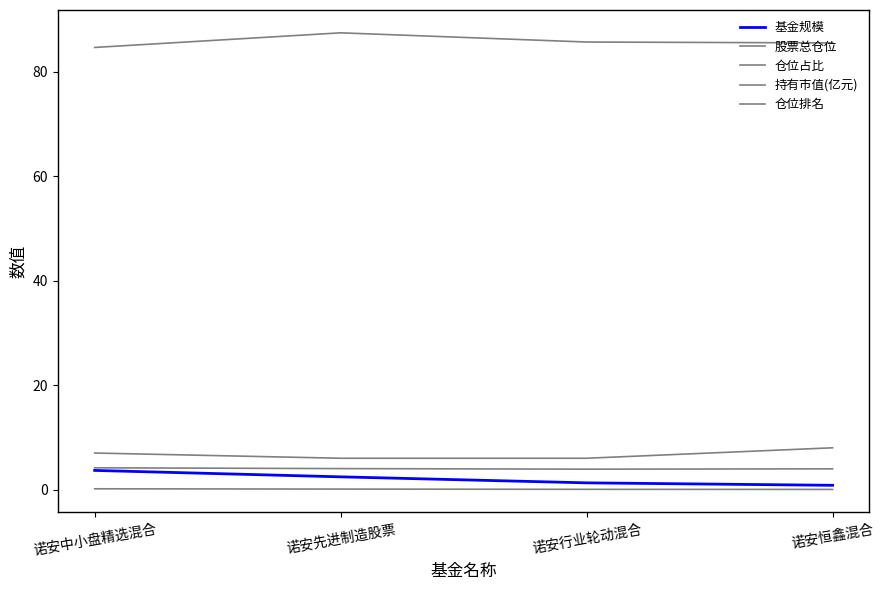

The value of 仓位占比 at 诺安恒鑫混合 is 1.9. True or false?

False